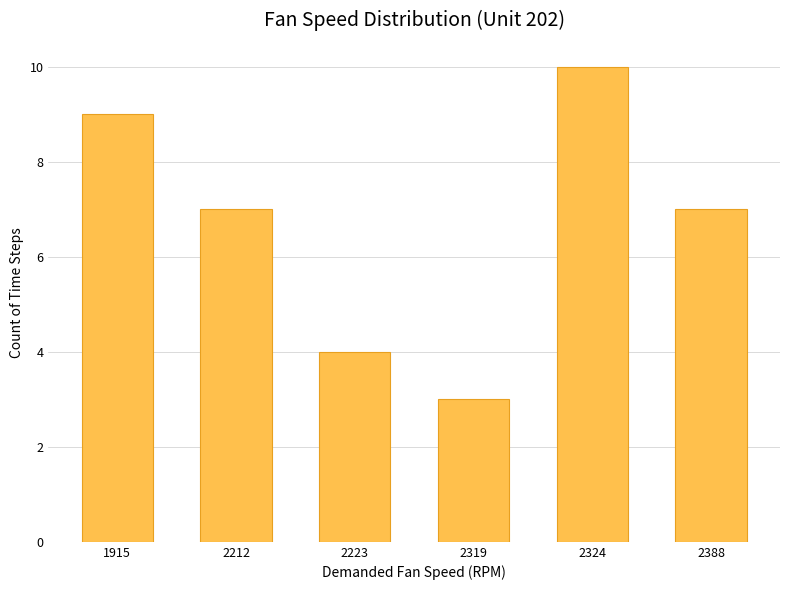

What is the difference between the maximum and minimum values?

7